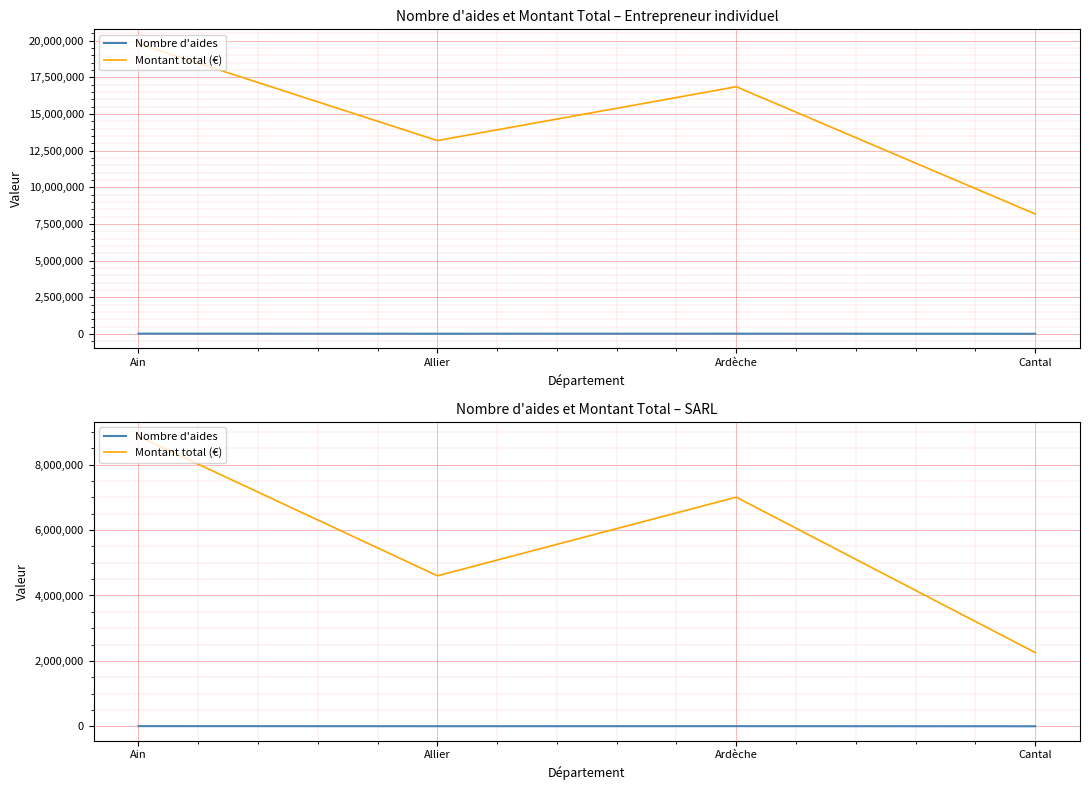

What position from the right is Cantal?

1